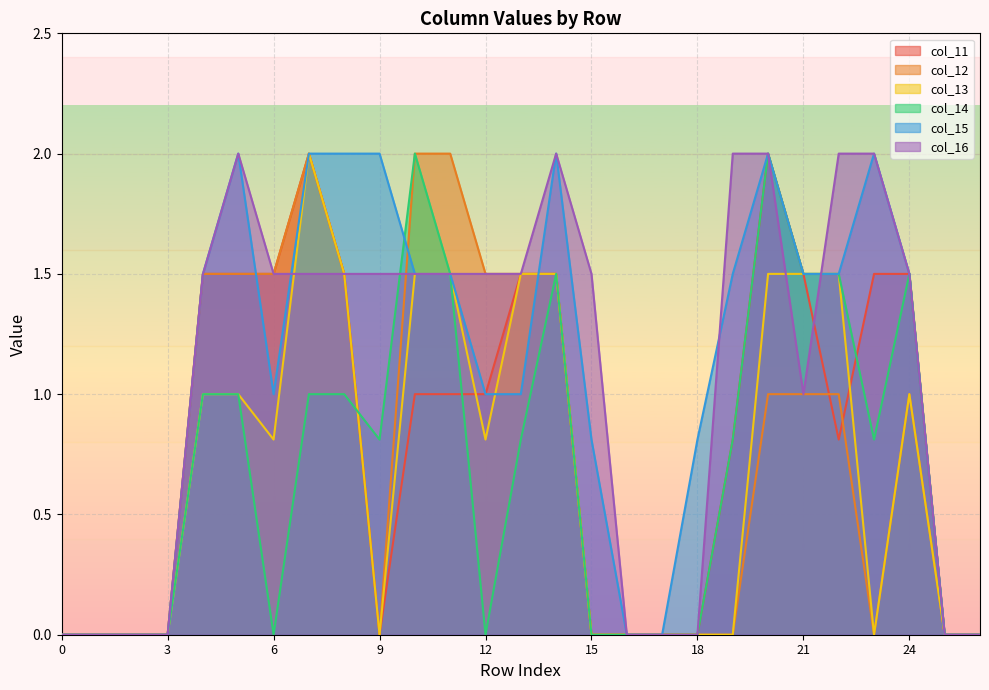

Where does the col_12 series first go above 1?

4